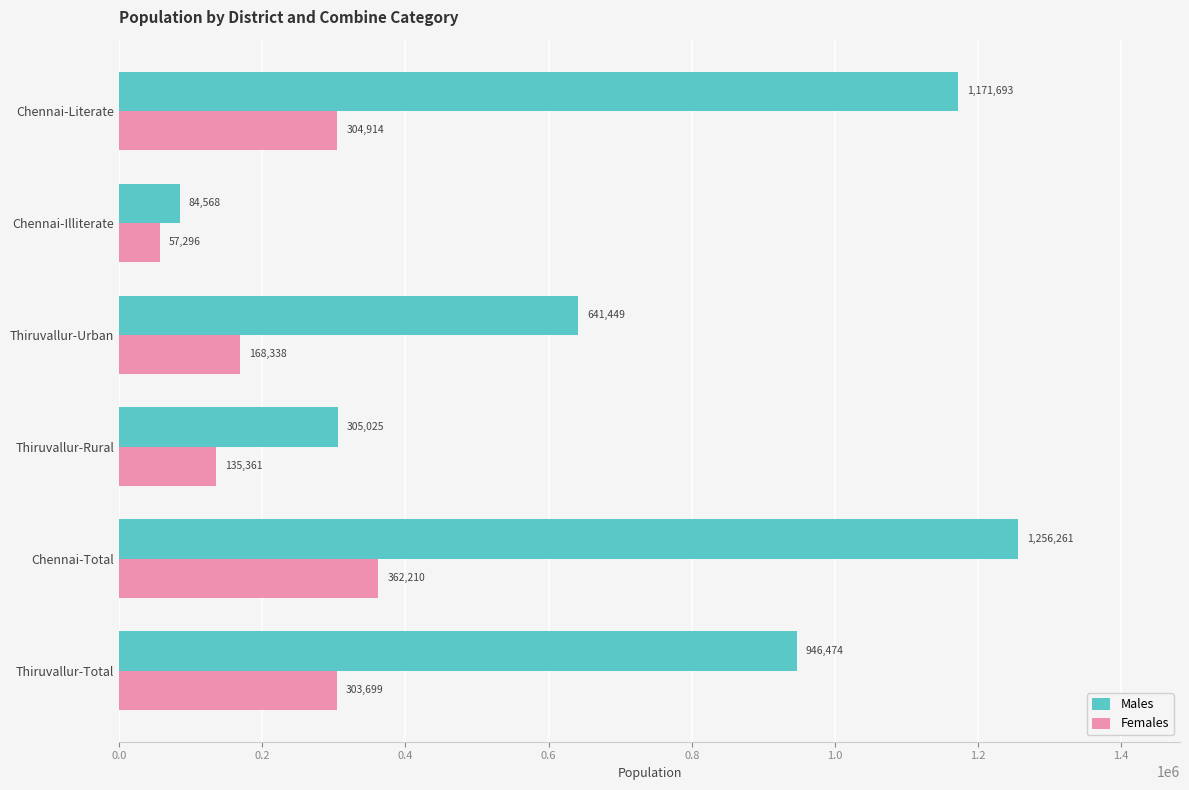

What is the sum of all Males values?

4405470